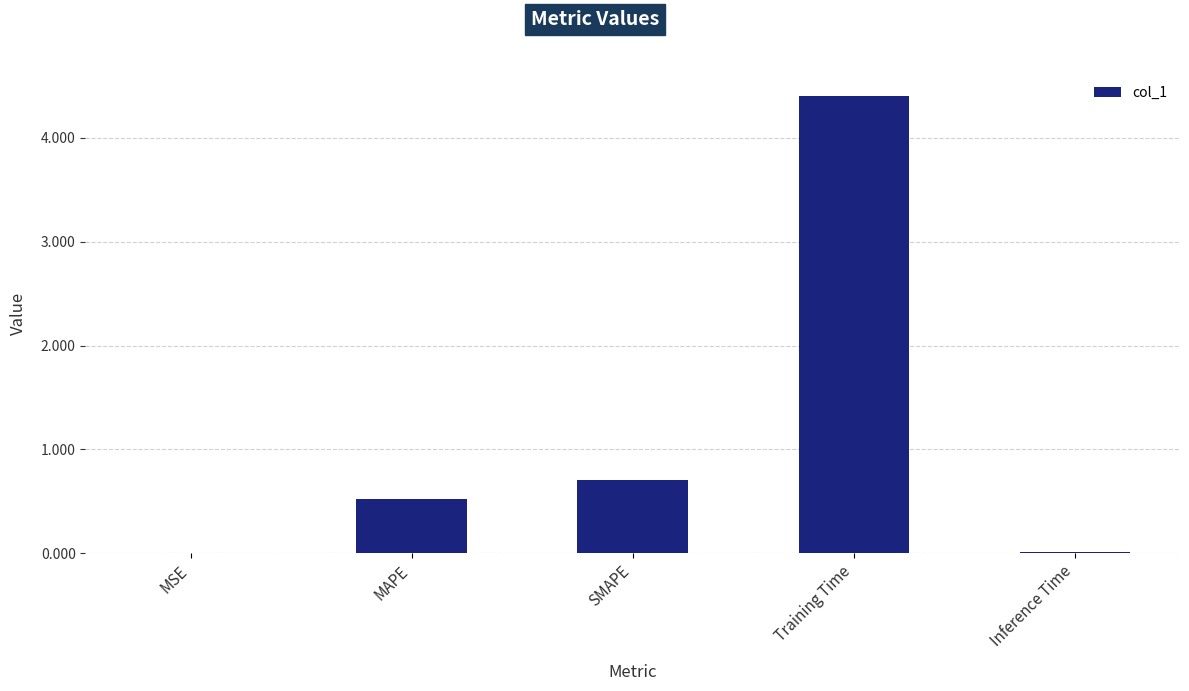

The value at SMAPE is 0.4. True or false?

False